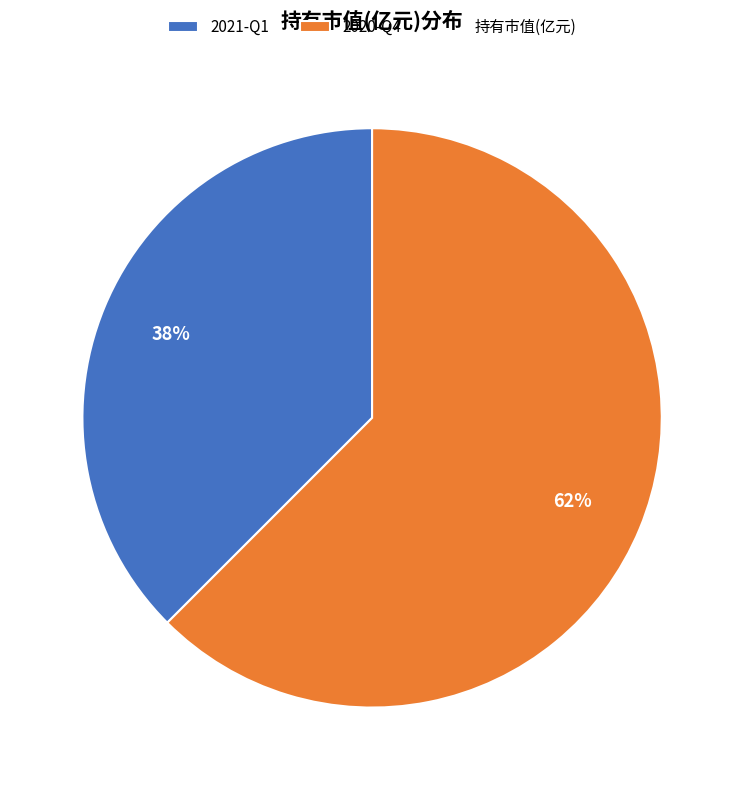

To the nearest percent, what is the average slice percentage?

50%